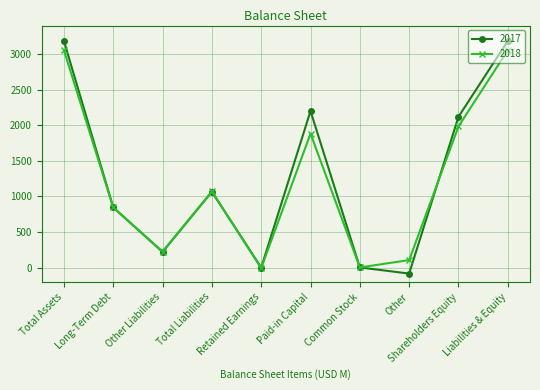

What is the lowest value of the 2017 series?

-84